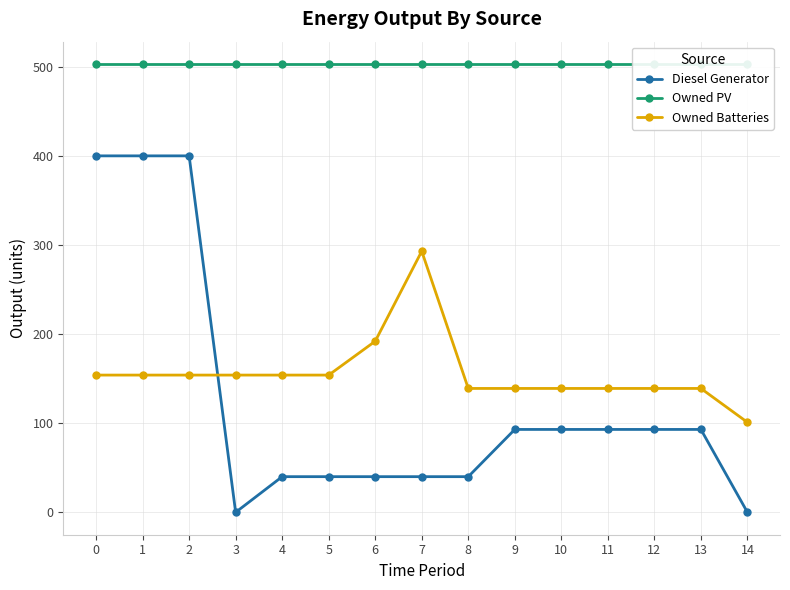

True or false: Owned PV and Diesel Generator cross at least once.

False